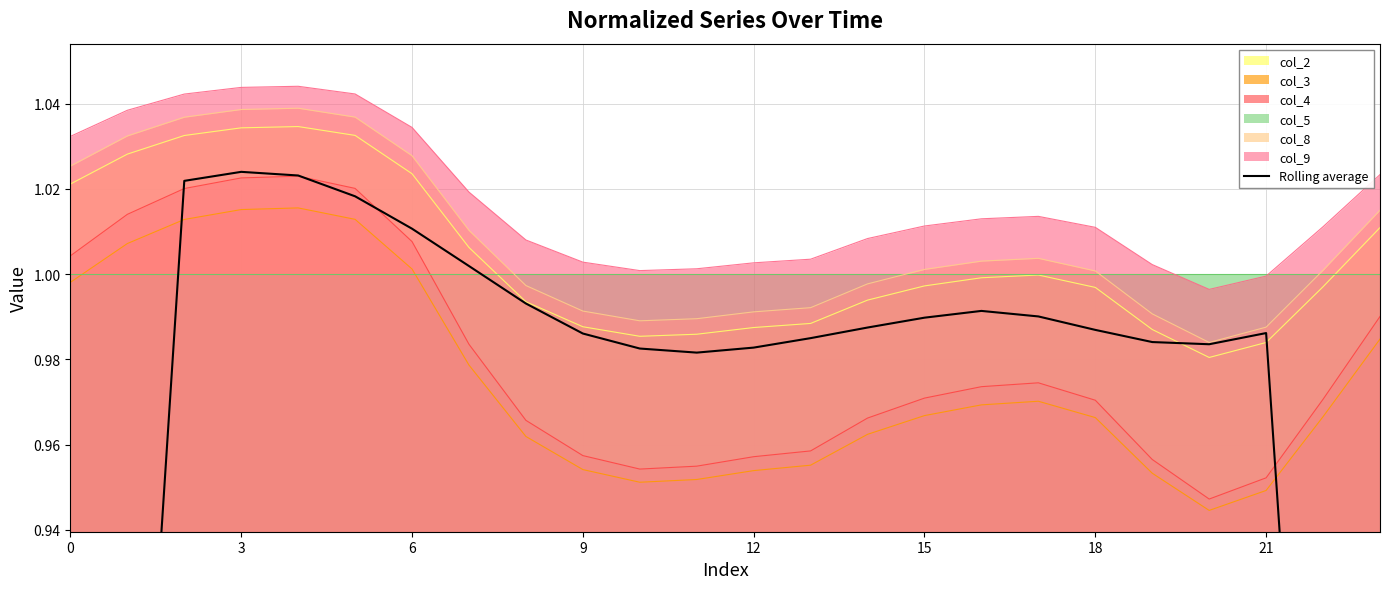

True or false: col_3 and col_2 intersect in this chart.

False